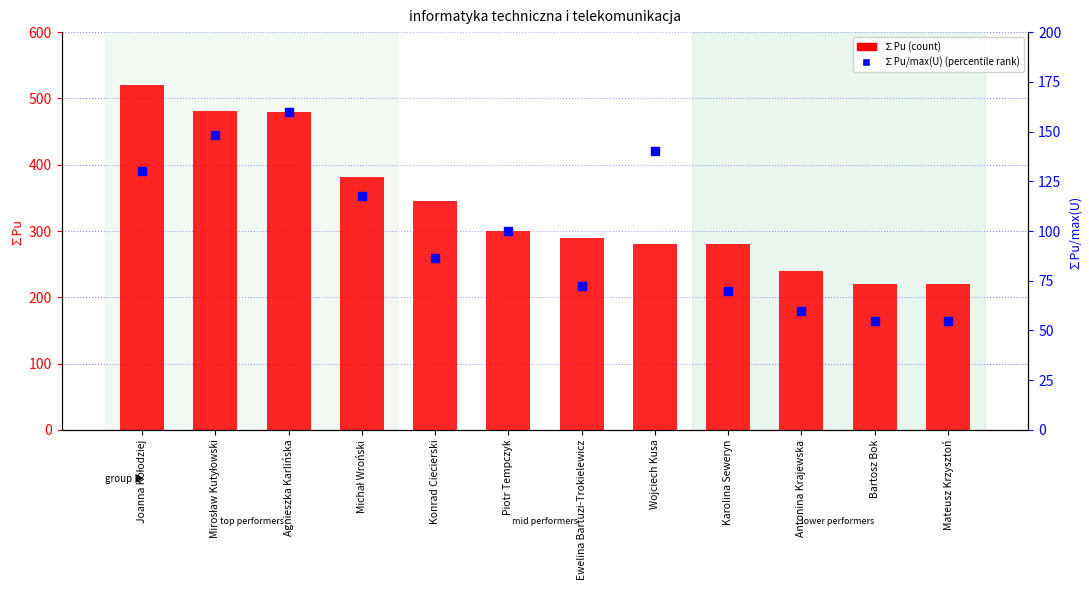

At how many categories does at least one series exceed 238?

10